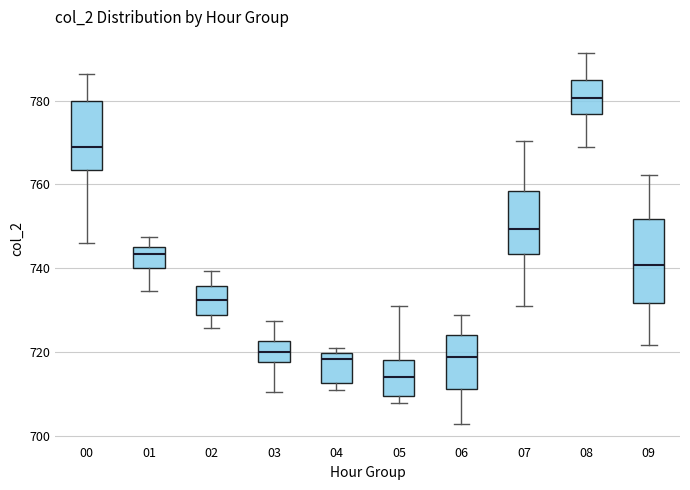

Comparing the boxes themselves (not the whiskers), which one is the tallest?

09